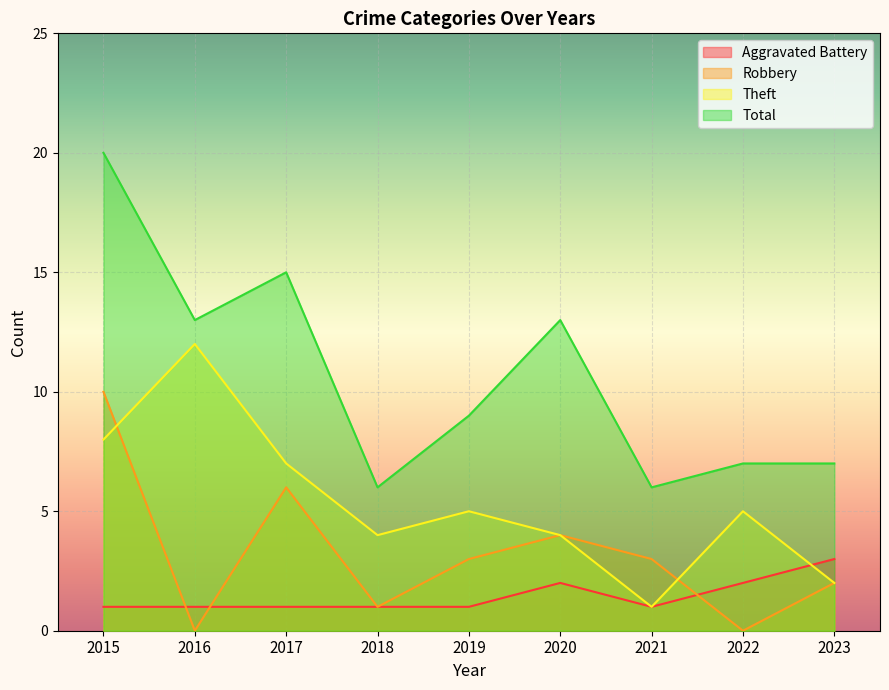

How many Aggravated Battery values are between 1 and 2?

8